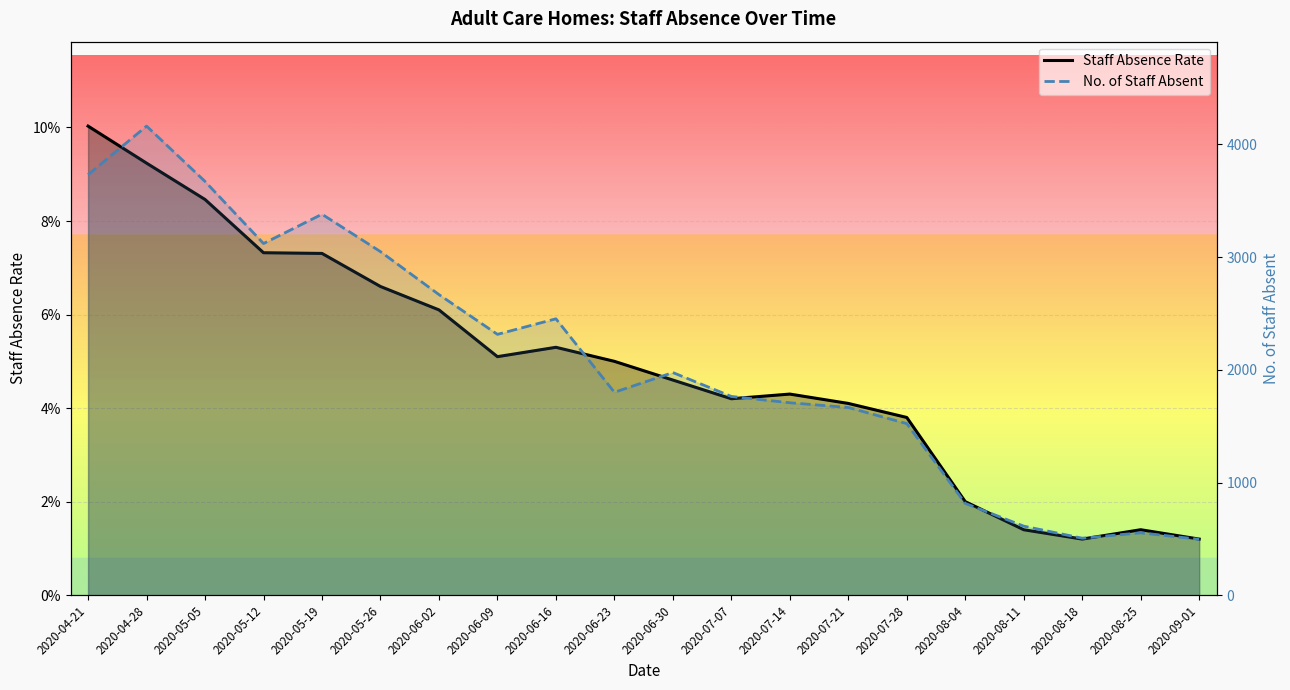

How many interior local valleys does the Staff Absence Rate series have?

3